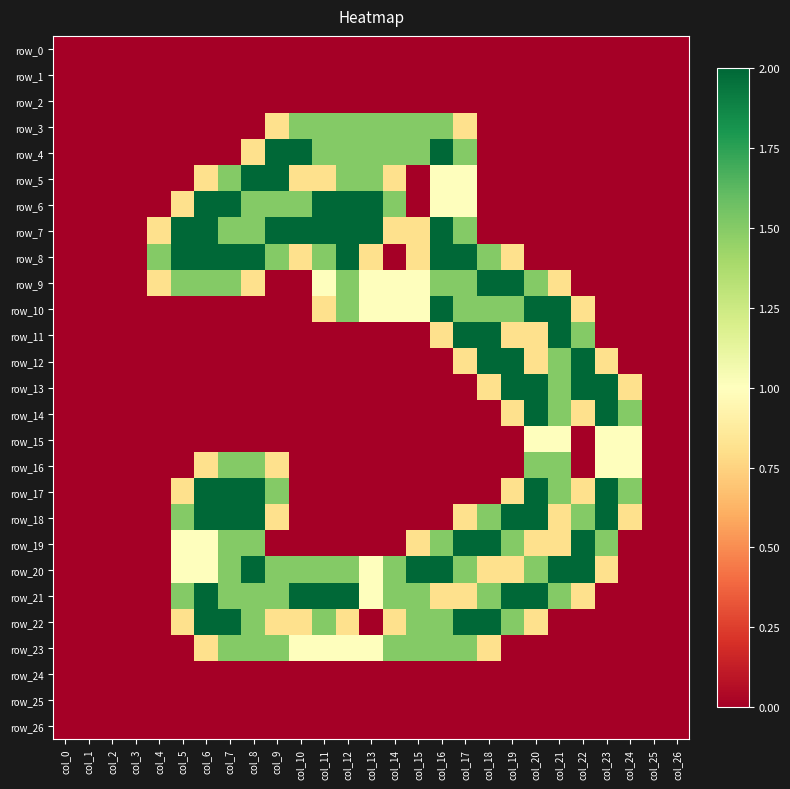

Rank the series at col_18 from highest to lowest value.

row_9, row_11, row_12, row_19, row_22, row_8, row_10, row_18, row_21, row_13, row_20, row_23, row_0, row_1, row_2, row_3, row_4, row_5, row_6, row_7, row_14, row_15, row_16, row_17, row_24, row_25, row_26